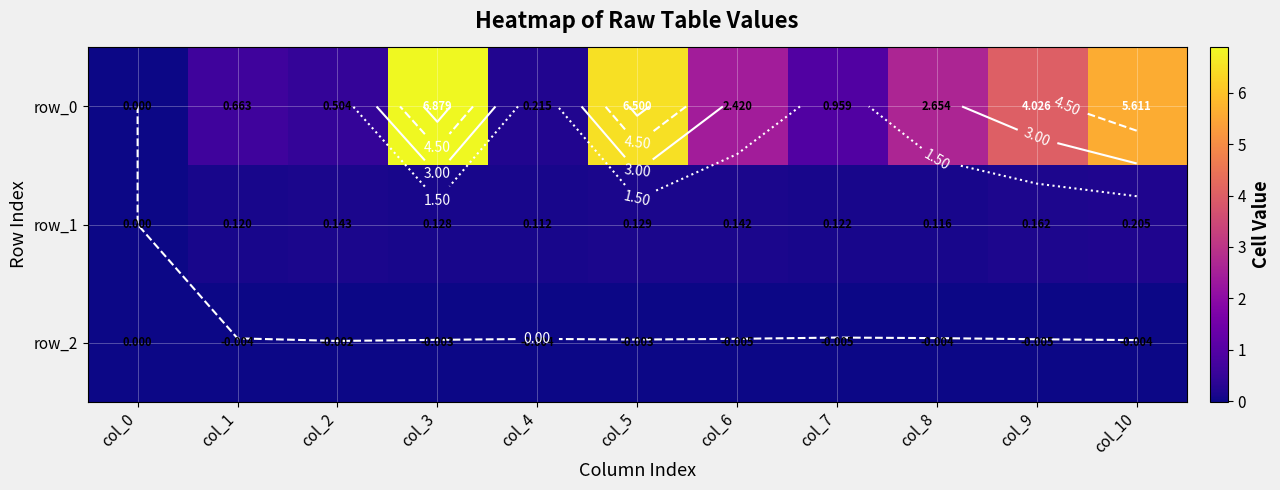

Which category has the lowest value in the row_2 series?

col_7